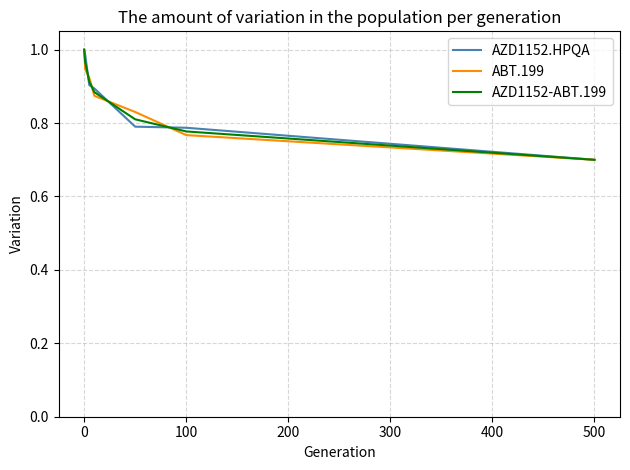

What is the smallest value displayed?

0.7